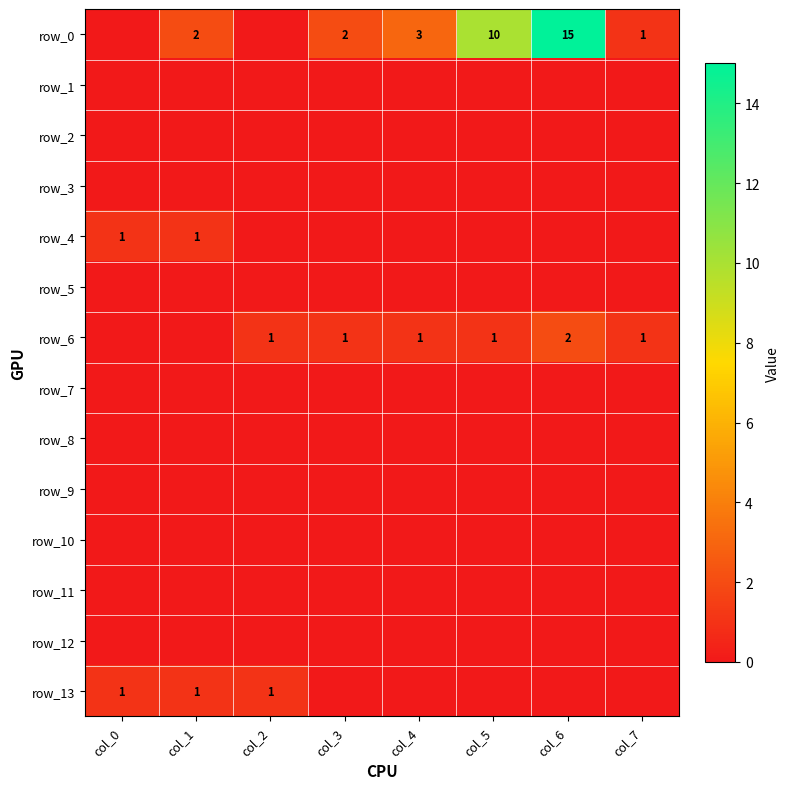

What is the difference between the highest and lowest values at col_7?

1